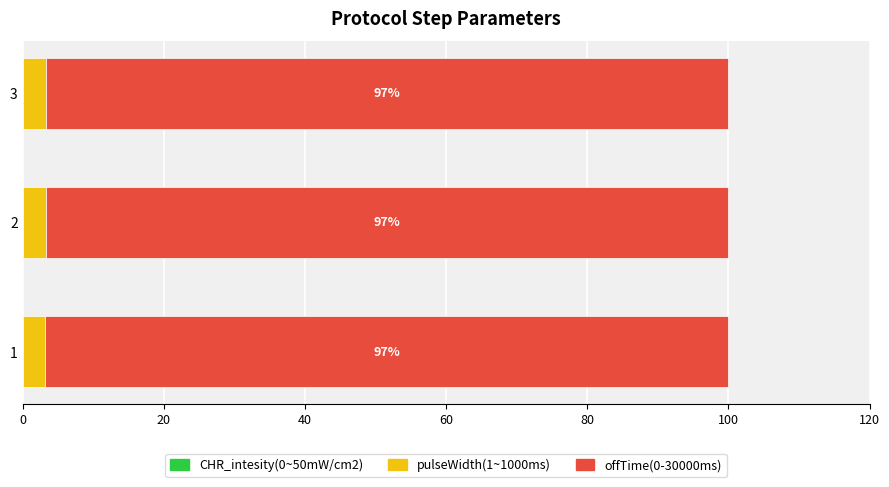

How many distinct data groups are displayed?

3